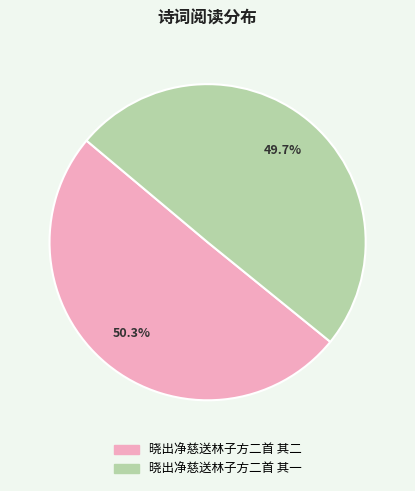

To the nearest percent, what percentage of the pie is 晓出净慈送林子方二首 其二?

50%